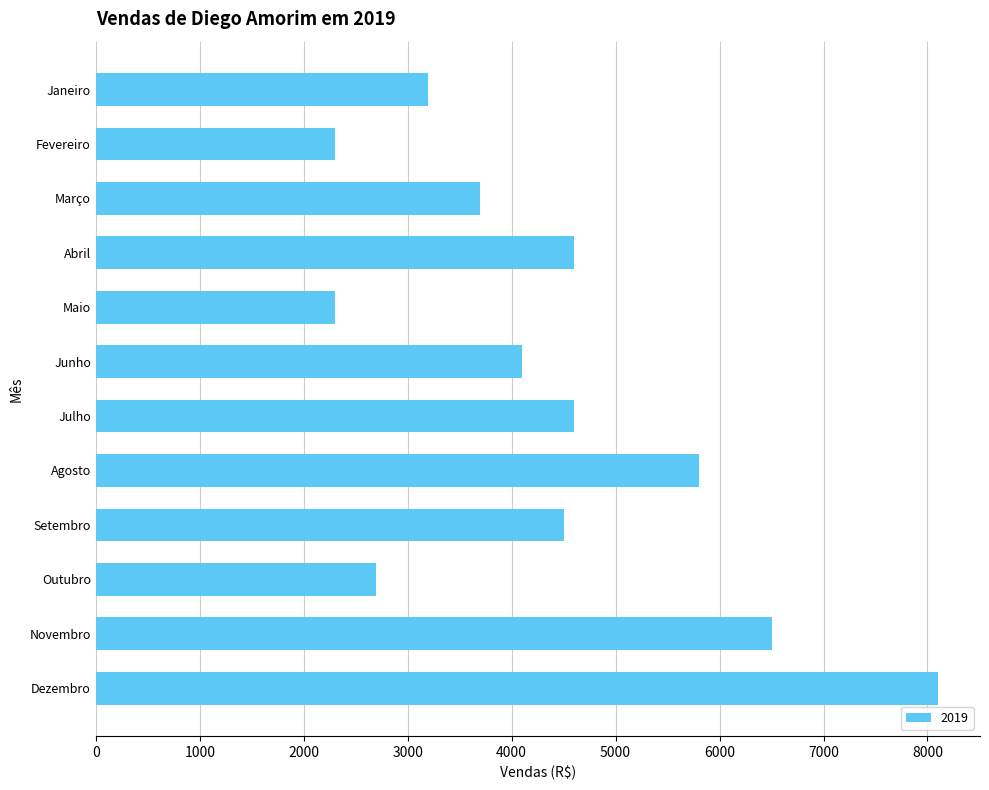

The value at Outubro is 4704. True or false?

False